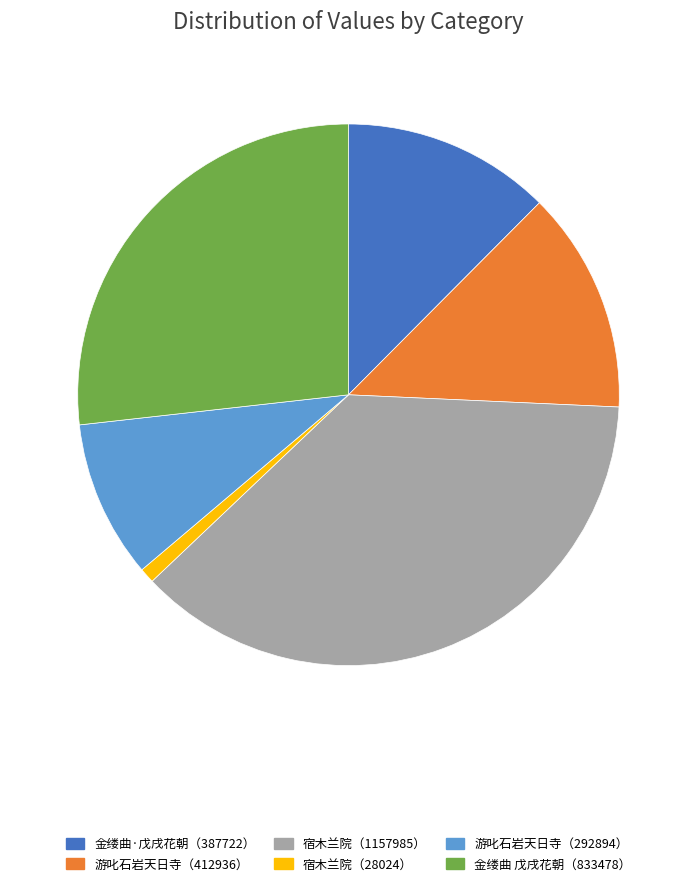

Is the sum of 游叱石岩天日寺（292894） and 金缕曲·戊戌花朝（387722） greater than half?

No